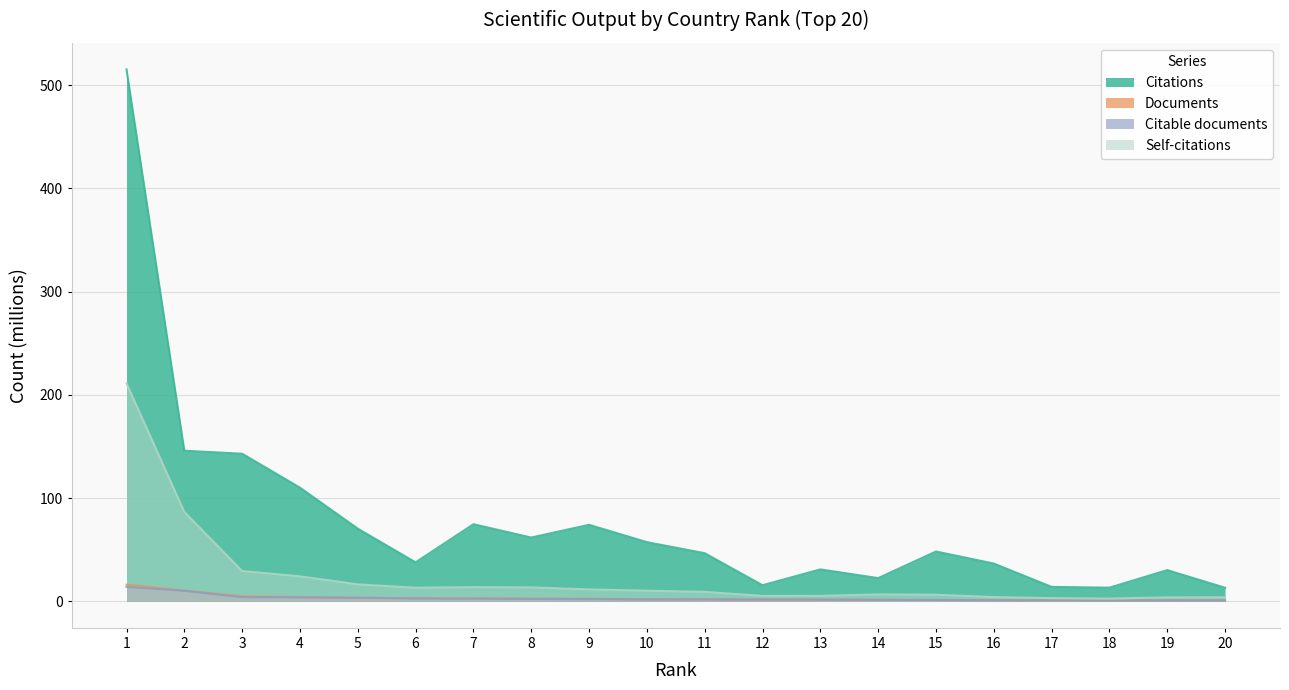

Does the chart have visible grid lines?

Yes